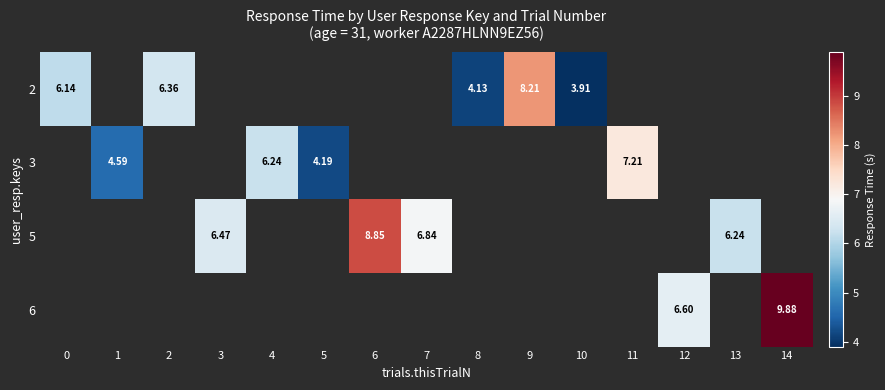

Is the value of 5 at 3 greater than the value of 3 at 4?

Yes